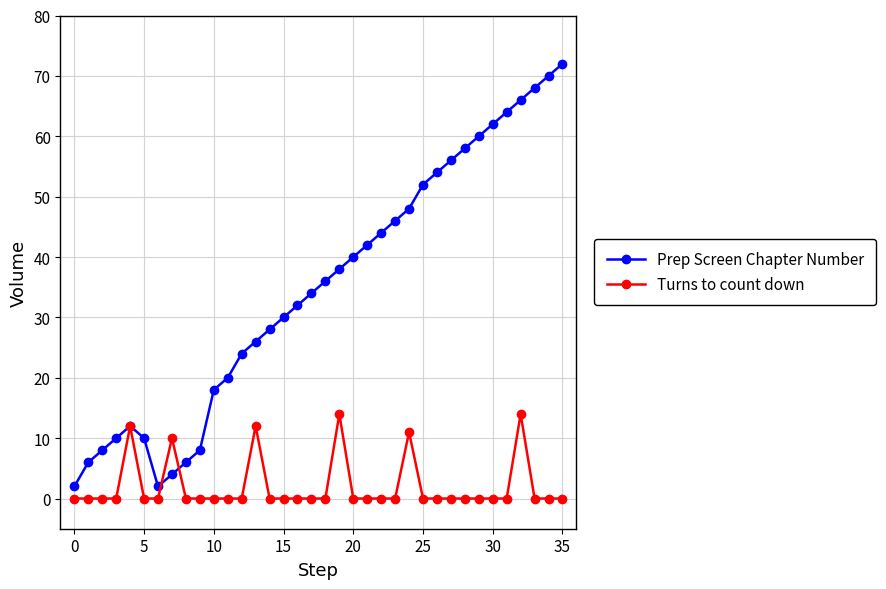

What is the difference between the maximum and minimum values in the Prep Screen Chapter Number series?

70